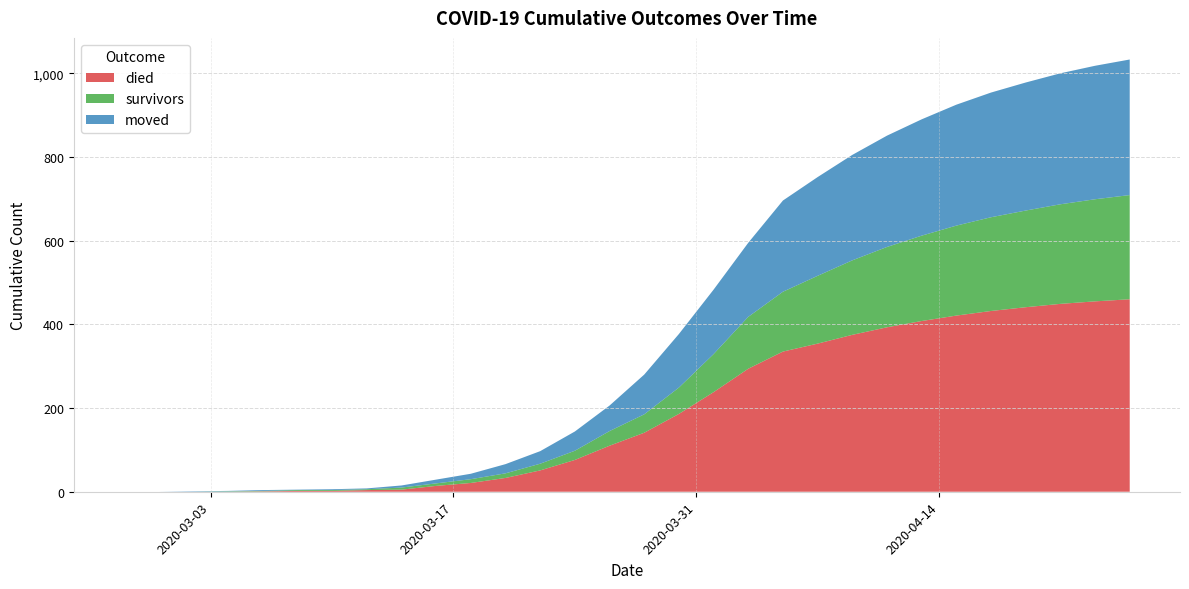

Reading right to left, list all the values displayed in this chart.

died: 2020-04-25=460	2020-04-23=455	2020-04-21=449	2020-04-19=441	2020-04-17=432	2020-04-15=421	2020-04-13=408	2020-04-11=393	2020-04-09=375	2020-04-07=354	2020-04-05=335	2020-04-03=294	2020-04-01=238	2020-03-30=186	2020-03-28=141	2020-03-26=110	2020-03-24=76	2020-03-22=51	2020-03-20=33	2020-03-18=21	2020-03-16=14	2020-03-14=5	2020-03-12=4	2020-03-10=2	2020-03-08=2	2020-03-06=1	2020-03-04=0	2020-03-02=0	2020-02-29=0	2020-02-27=0
survivors: 2020-04-25=249	2020-04-23=244	2020-04-21=238	2020-04-19=231	2020-04-17=224	2020-04-15=215	2020-04-13=204	2020-04-11=192	2020-04-09=178	2020-04-07=162	2020-04-05=143	2020-04-03=124	2020-04-01=91	2020-03-30=63	2020-03-28=44	2020-03-26=35	2020-03-24=22	2020-03-22=16	2020-03-20=11	2020-03-18=9	2020-03-16=6	2020-03-14=5	2020-03-12=2	2020-03-10=2	2020-03-08=2	2020-03-06=1	2020-03-04=1	2020-03-02=0	2020-02-29=0	2020-02-27=0
moved: 2020-04-25=324	2020-04-23=319	2020-04-21=313	2020-04-19=306	2020-04-17=298	2020-04-15=289	2020-04-13=278	2020-04-11=266	2020-04-09=252	2020-04-07=236	2020-04-05=218	2020-04-03=177	2020-04-01=154	2020-03-30=128	2020-03-28=95	2020-03-26=61	2020-03-24=46	2020-03-22=30	2020-03-20=22	2020-03-18=13	2020-03-16=9	2020-03-14=5	2020-03-12=2	2020-03-10=2	2020-03-08=1	2020-03-06=2	2020-03-04=1	2020-03-02=1	2020-02-29=0	2020-02-27=0